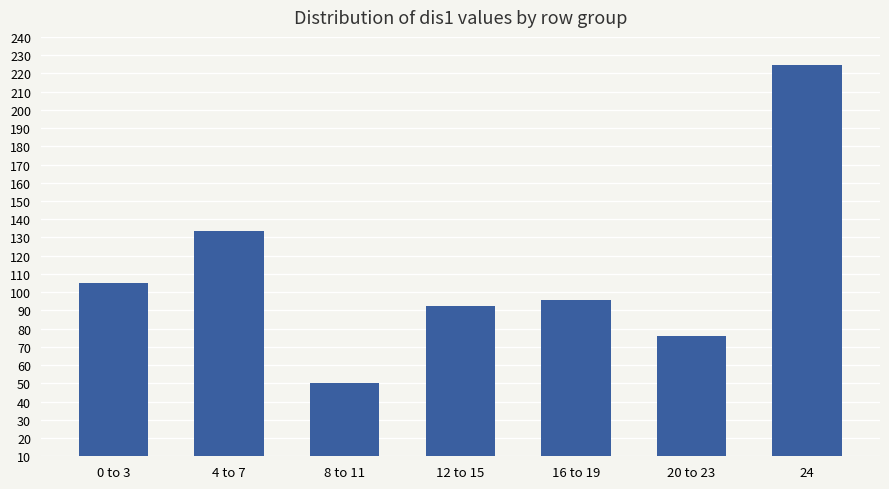

Reading right to left, transcribe all the data shown in this chart.

224.6	75.8	95.5	92.7	50.3	133.7	104.9